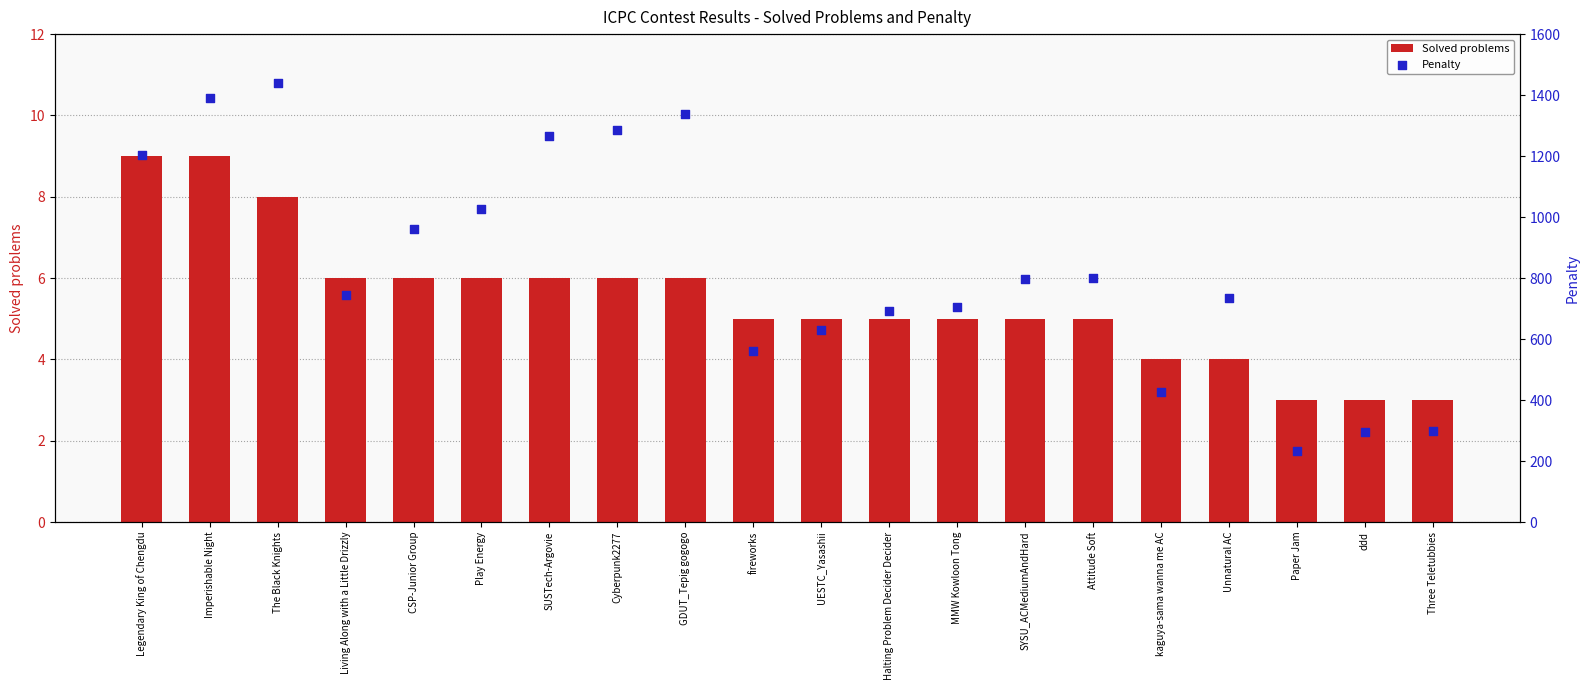

At which category is the sum across all series the highest?

The Black Knights